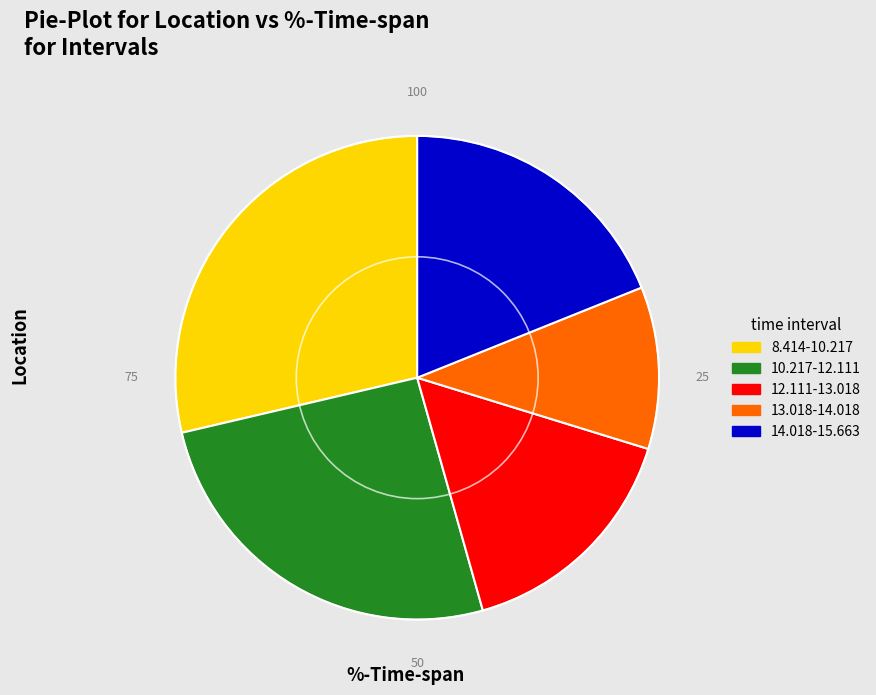

Count the number of slices in the pie.

5